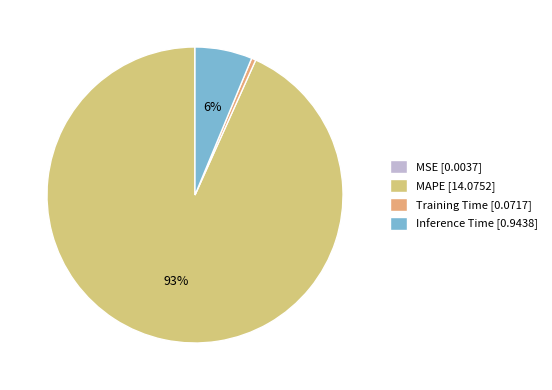

Rank the categories by value from highest to lowest.

MAPE, Inference Time, Training Time, MSE